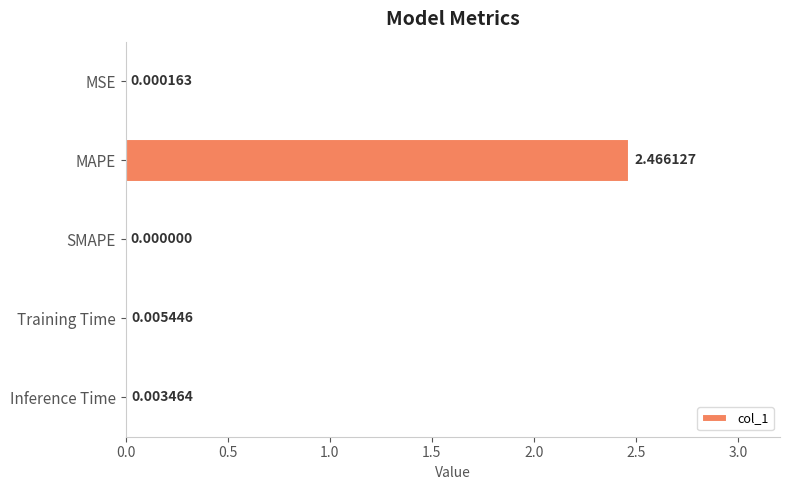

Which label corresponds to the largest value in the chart?

MAPE